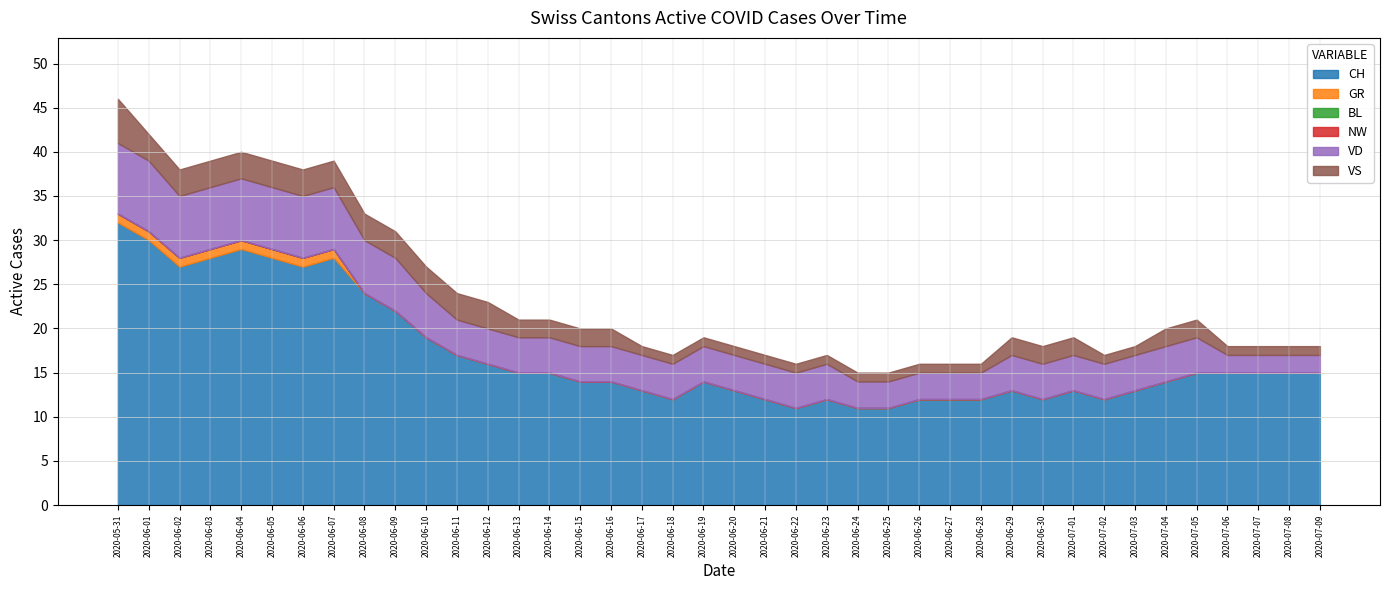

What is the spread (max minus min) of values at 2020-06-18?

12